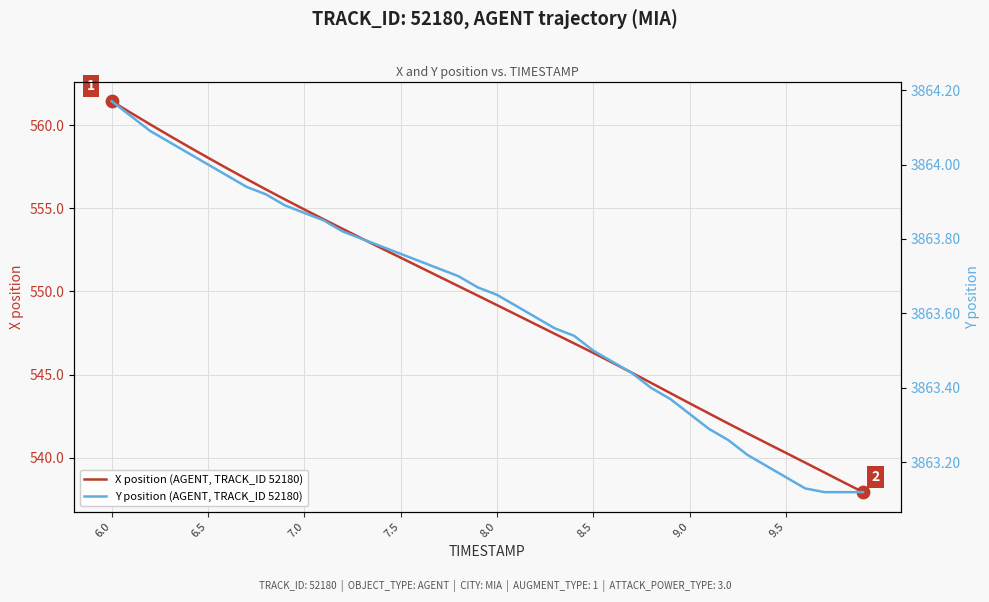

Which series has the largest total across all categories?

Y position (AGENT, TRACK_ID 52180)